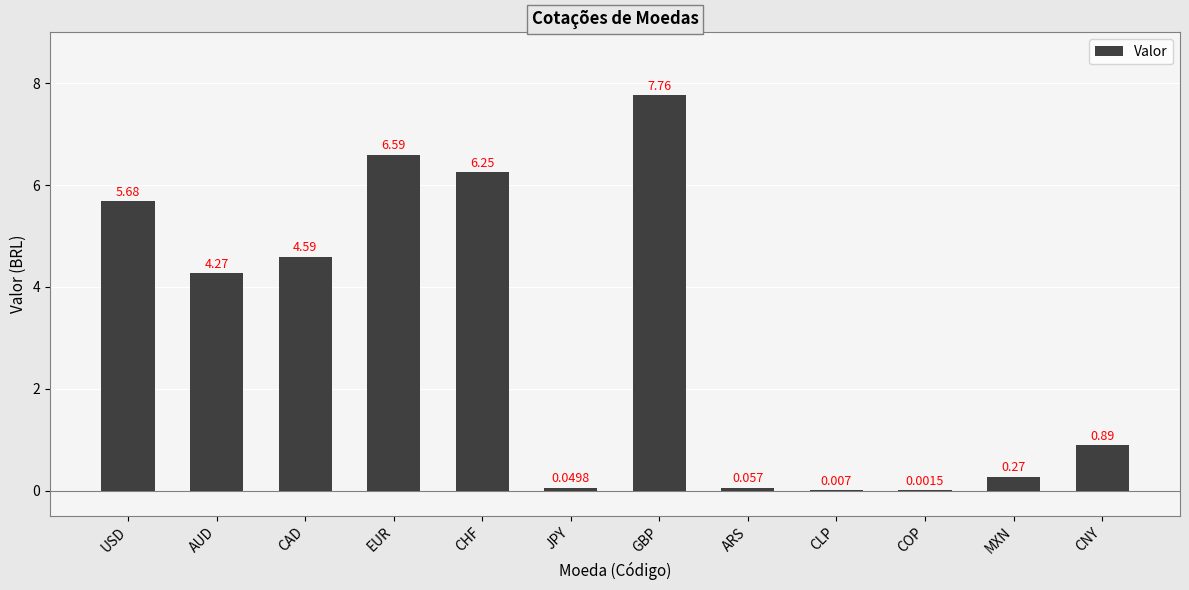

What is the sum of the values at EUR and MXN?

6.9